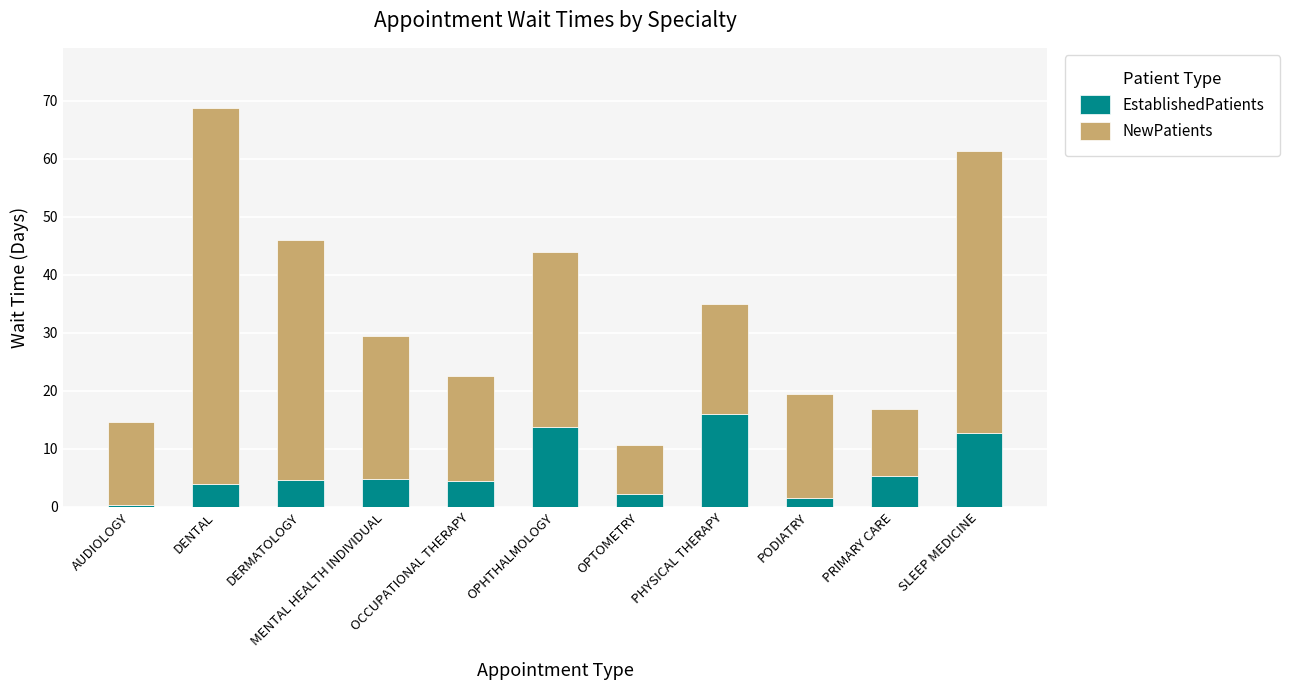

At which label does EstablishedPatients reach its minimum?

AUDIOLOGY